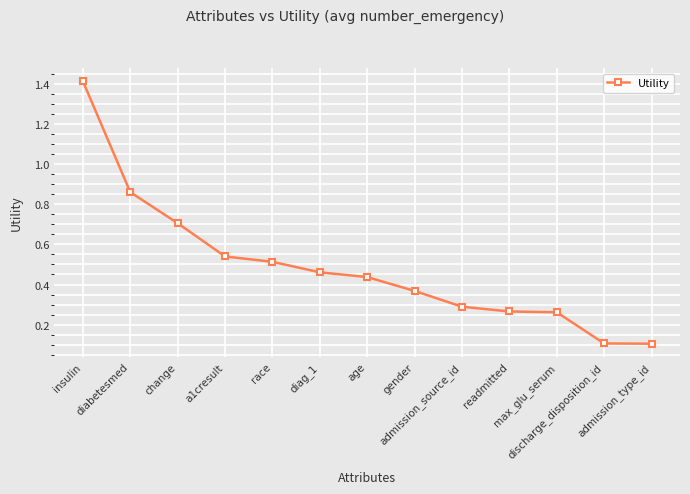

What is the maximum value shown in the chart?

1.4